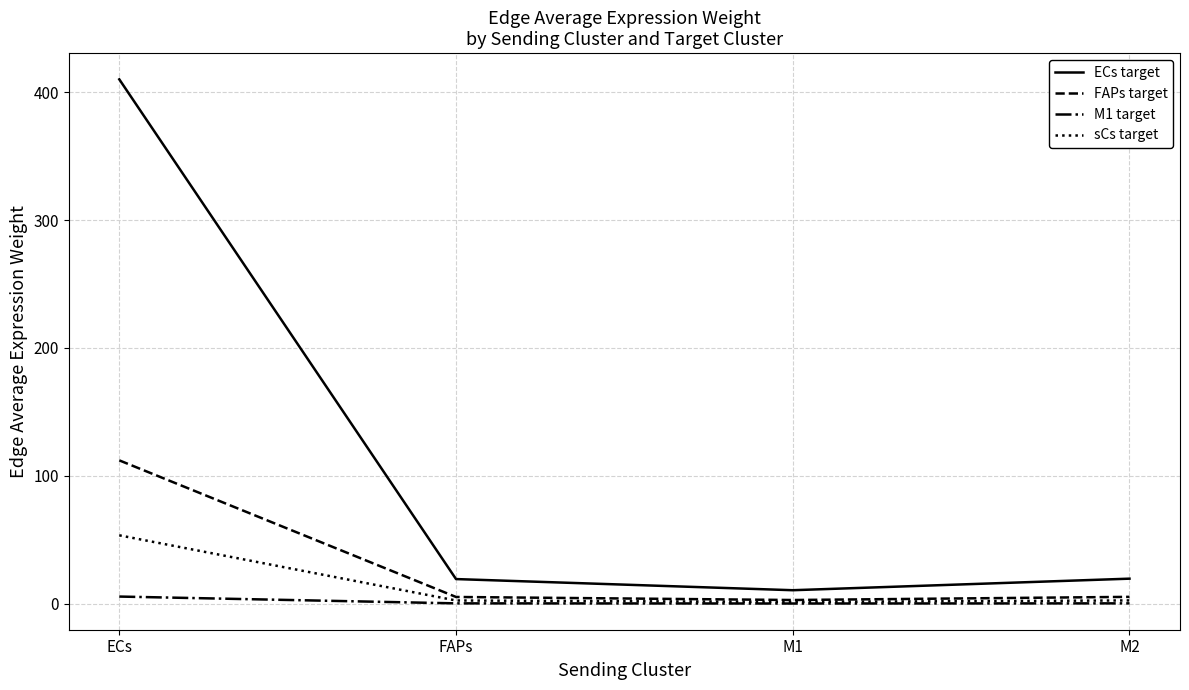

Is this an area chart (filled region under the line)?

No